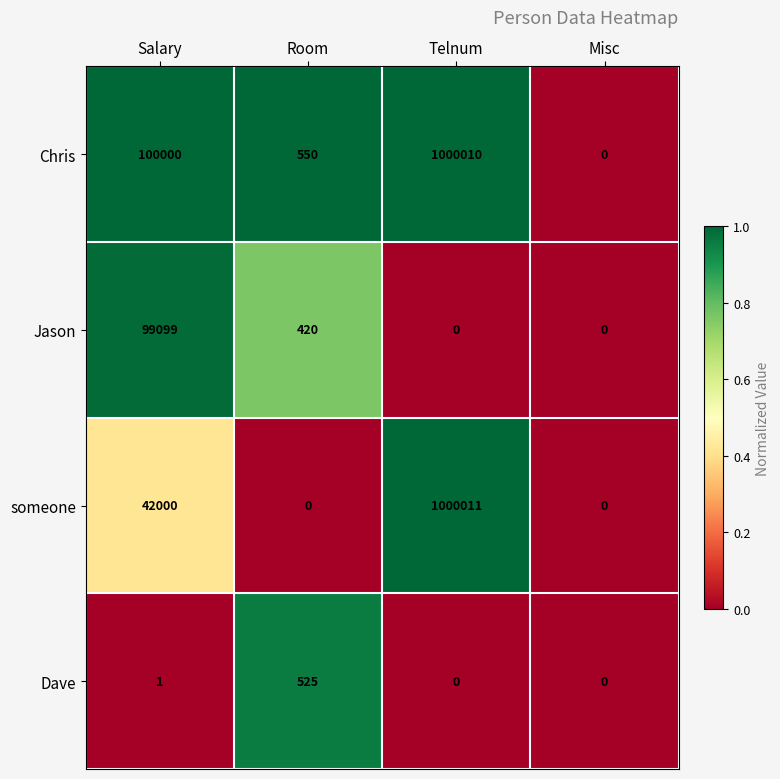

At which category is the sum across all series the highest?

Telnum